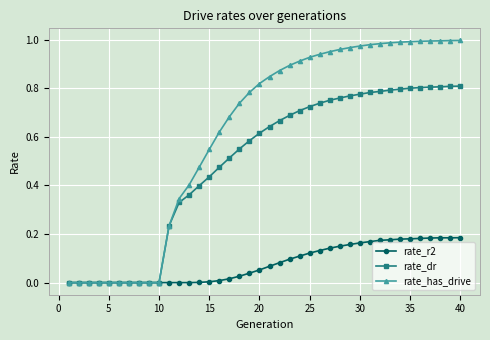

Rank the series by their average value, from highest to lowest.

rate_has_drive, rate_dr, rate_r2